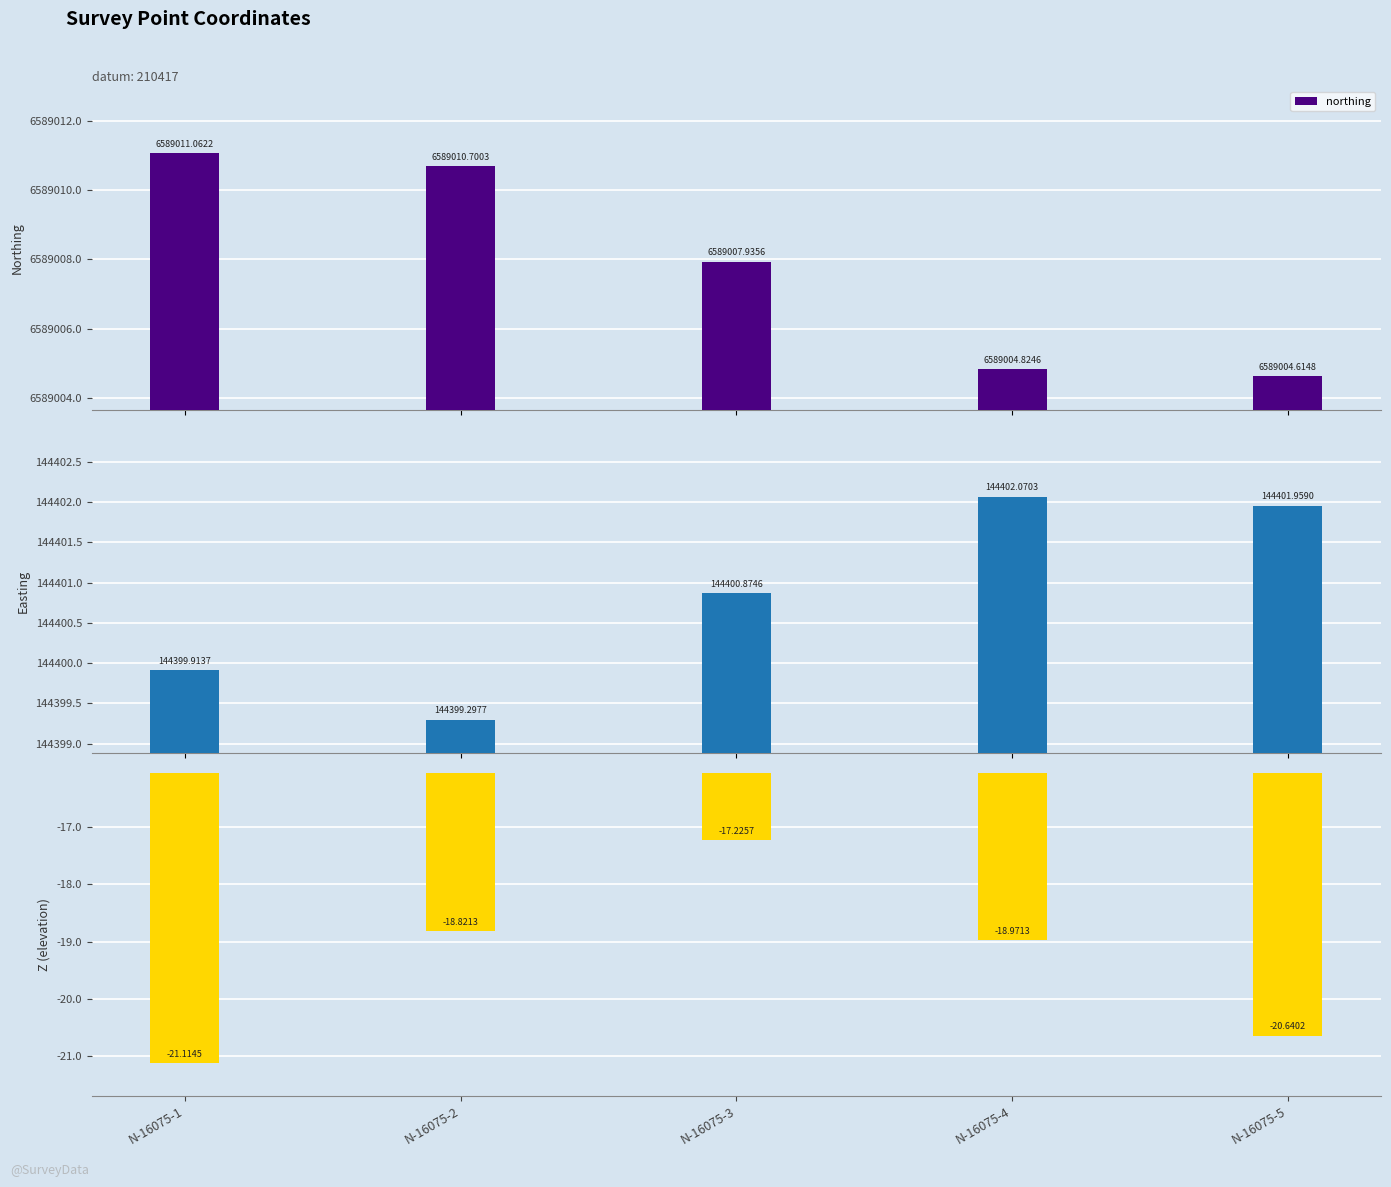

Reading left to right, list all the values displayed in this chart.

northing: 6589011.1	6589010.7	6589007.9	6589004.8	6589004.6
easting: 144399.9	144399.3	144400.9	144402.1	144402.0
Z: -21.1	-18.8	-17.2	-19.0	-20.6